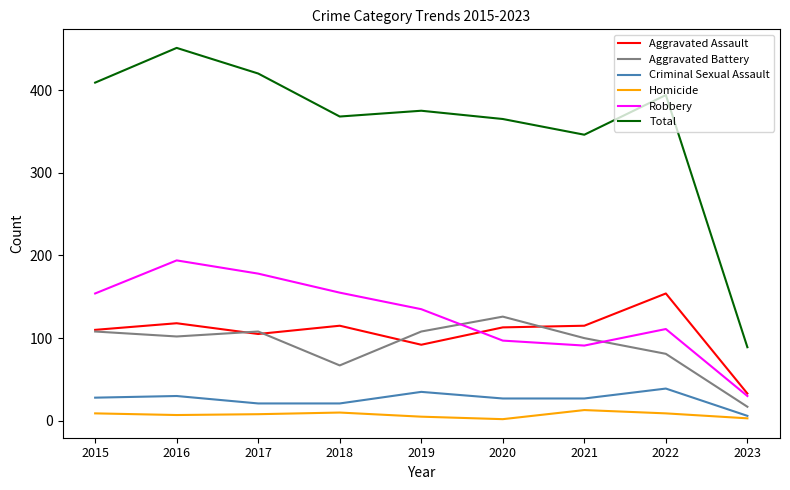

How many categories are shown in the chart?

9